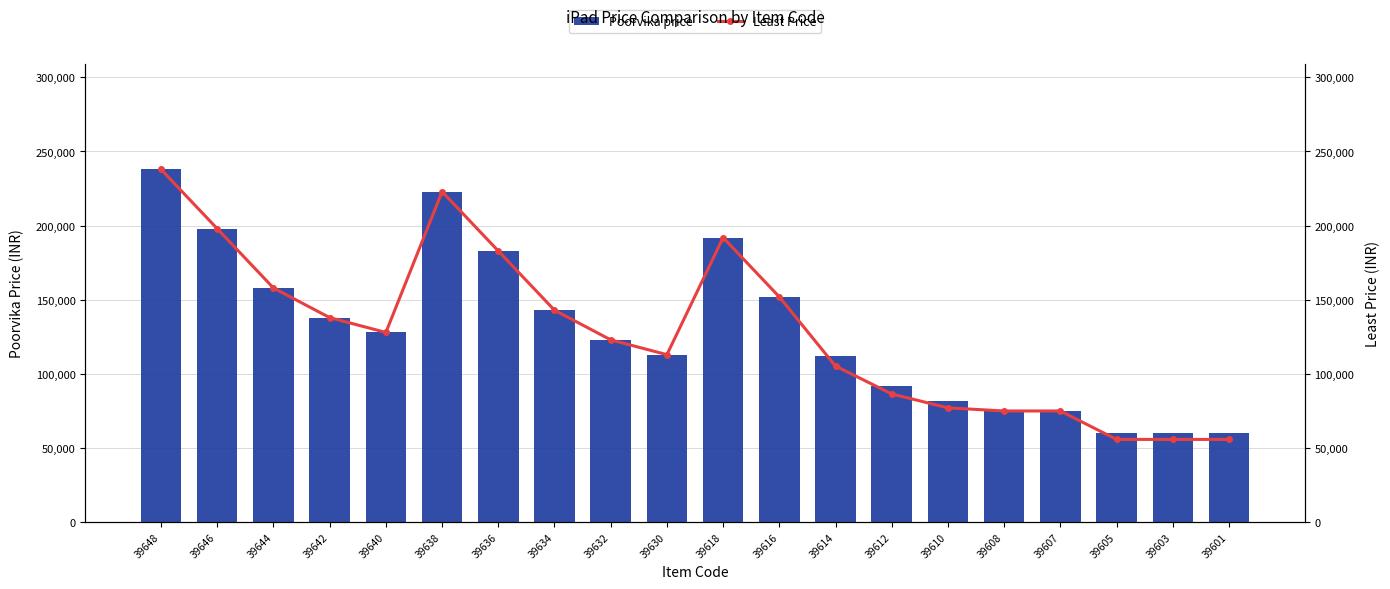

Is it true that Least Price equals 21551 at 39607?

False